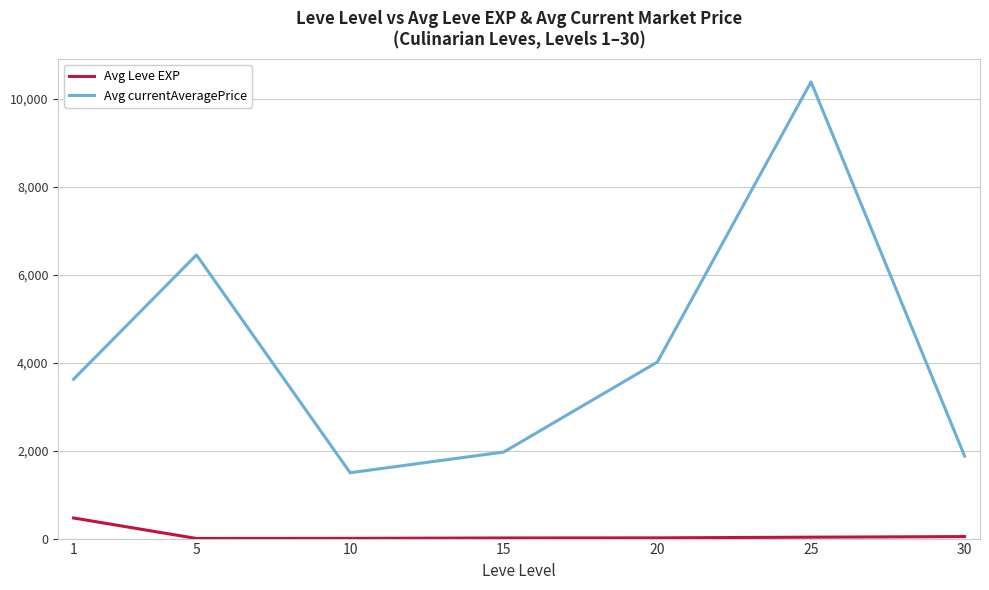

Which series has the largest total across all categories?

Avg currentAveragePrice